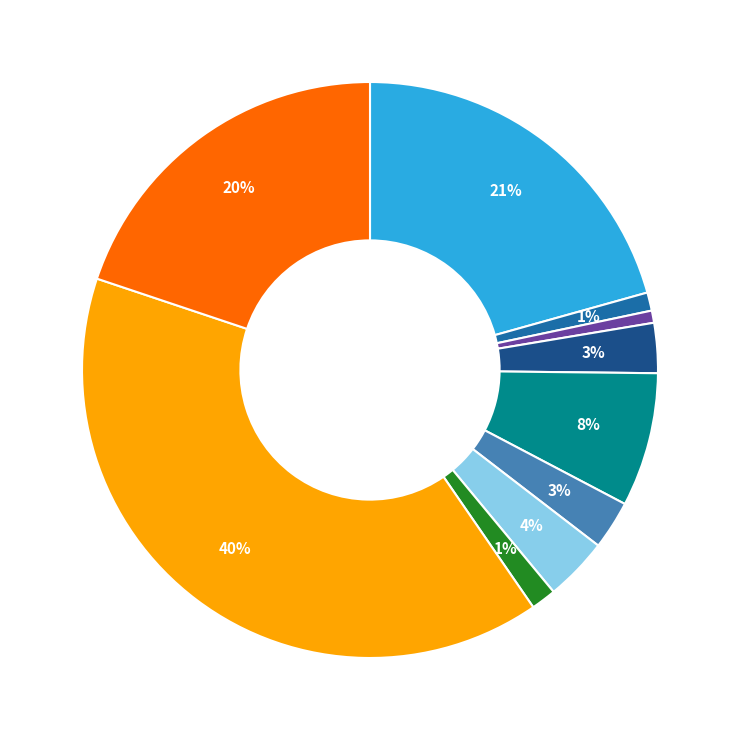

Is there any slice that represents more than half of the pie?

No